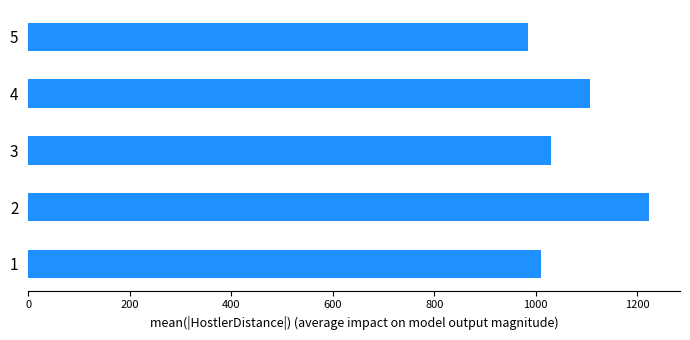

Reading bottom to top, what are all the values shown in this chart?

1011.1	1223.0	1029.5	1106.6	985.4